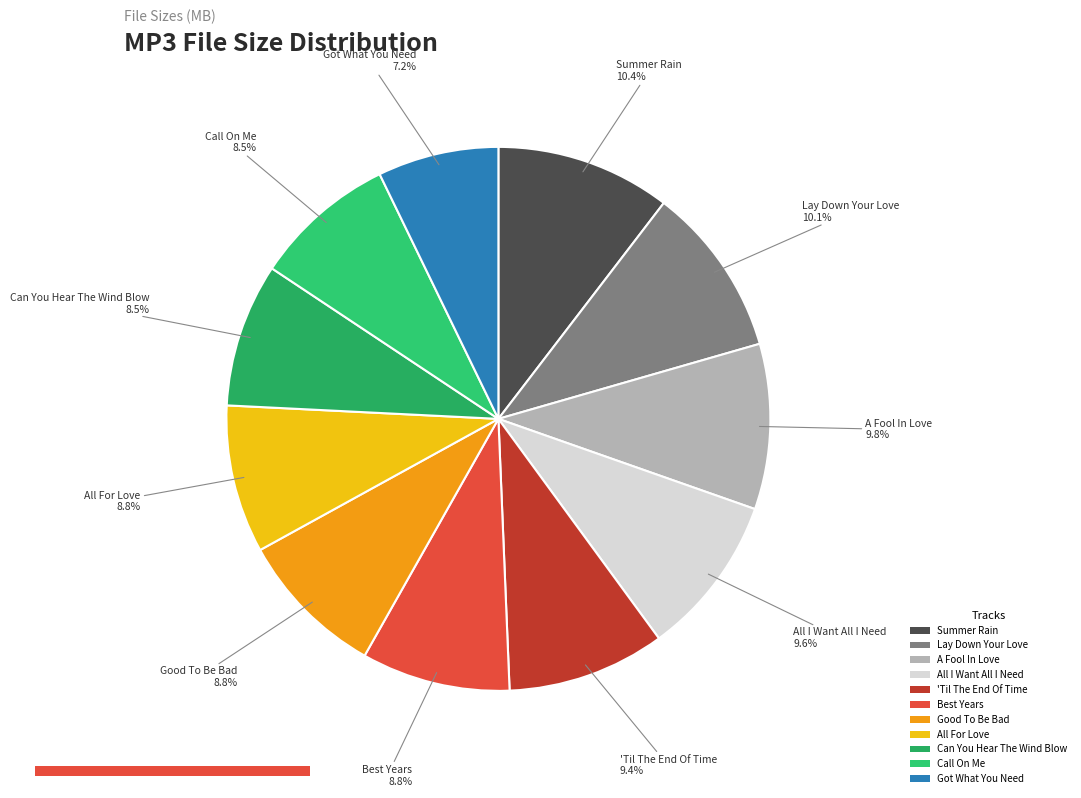

How many slices are in this pie chart?

11